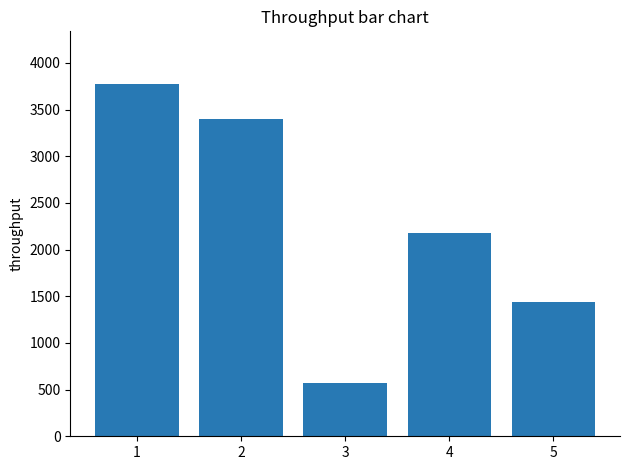

Rank the categories by value from lowest to highest.

3, 5, 4, 2, 1